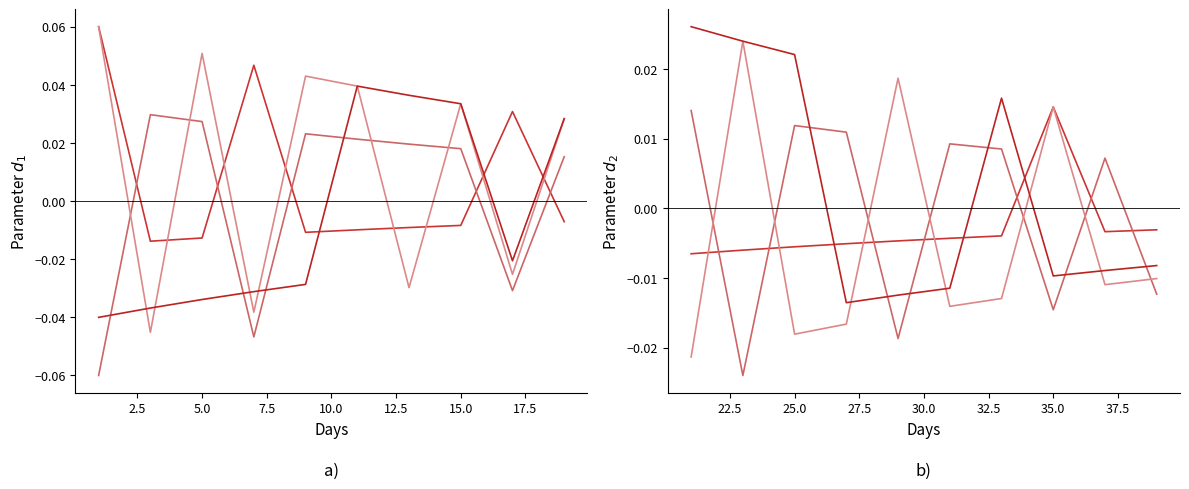

Which has a higher value, 2.5 or 12.5?

12.5